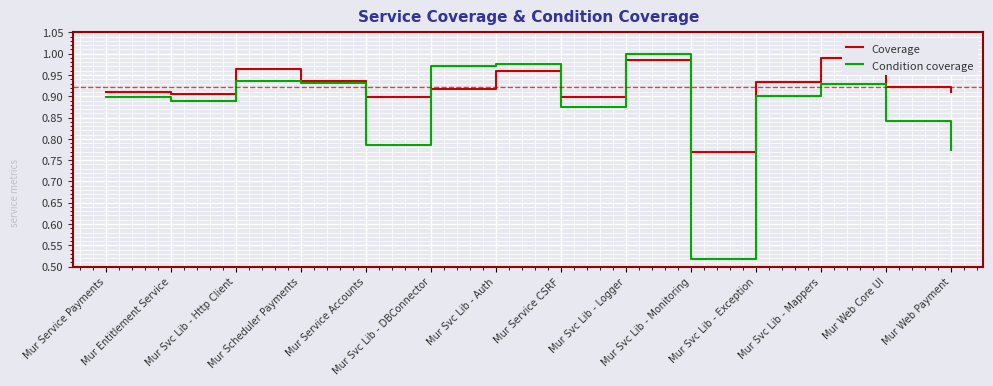

In Condition coverage, how many points are lower than both neighbors (excluding endpoints)?

4